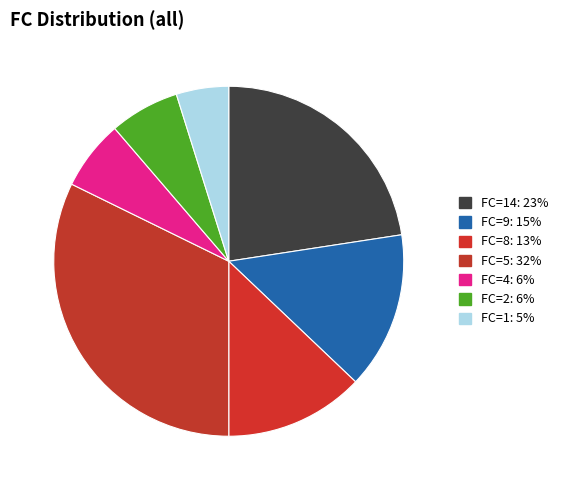

How many segments does this pie chart have?

7